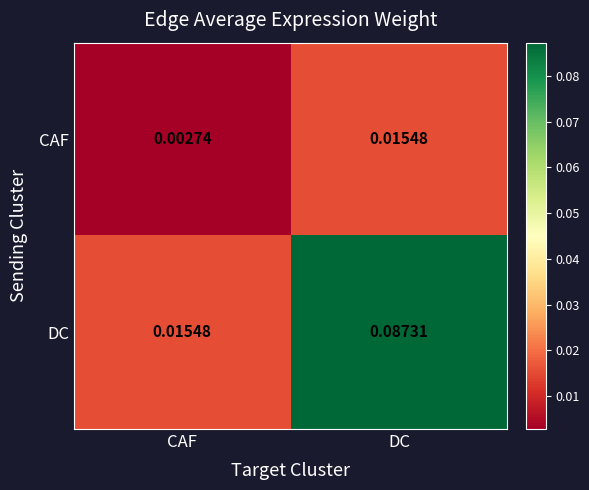

List the series in order of their overall mean, highest first.

DC, CAF